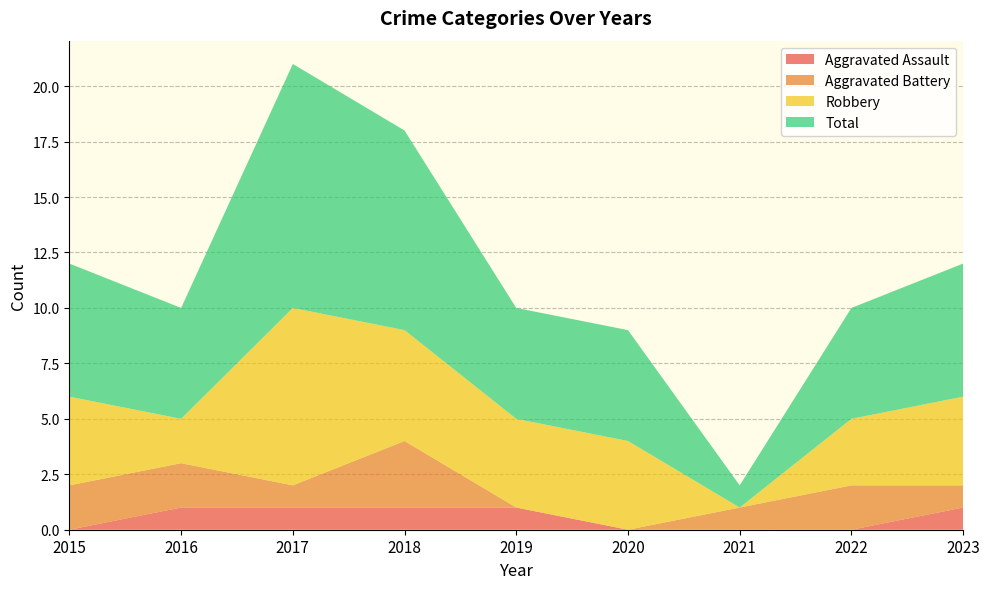

Reading right to left, transcribe all the data shown in this chart.

Aggravated Assault: 2023=1	2022=0	2021=0	2020=0	2019=1	2018=1	2017=1	2016=1	2015=0
Aggravated Battery: 2023=1	2022=2	2021=1	2020=0	2019=0	2018=3	2017=1	2016=2	2015=2
Robbery: 2023=4	2022=3	2021=0	2020=4	2019=4	2018=5	2017=8	2016=2	2015=4
Total: 2023=6	2022=5	2021=1	2020=5	2019=5	2018=9	2017=11	2016=5	2015=6